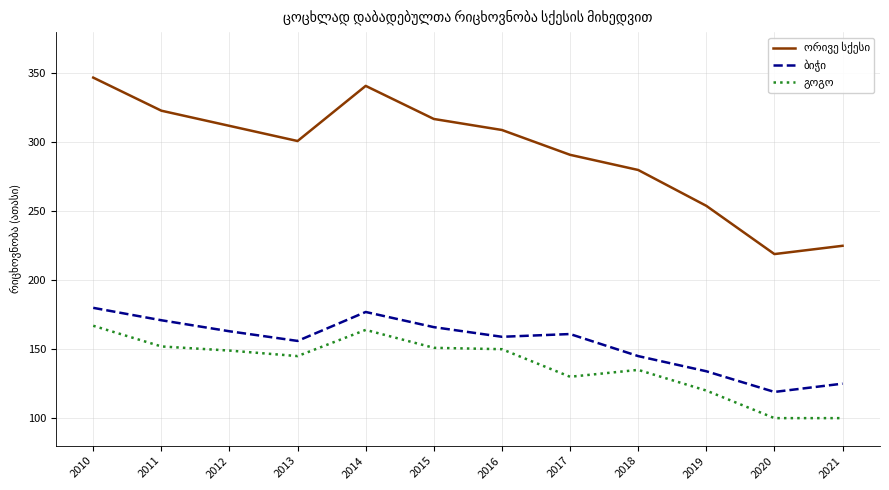

What is the spread (max minus min) of values at 2016?

159